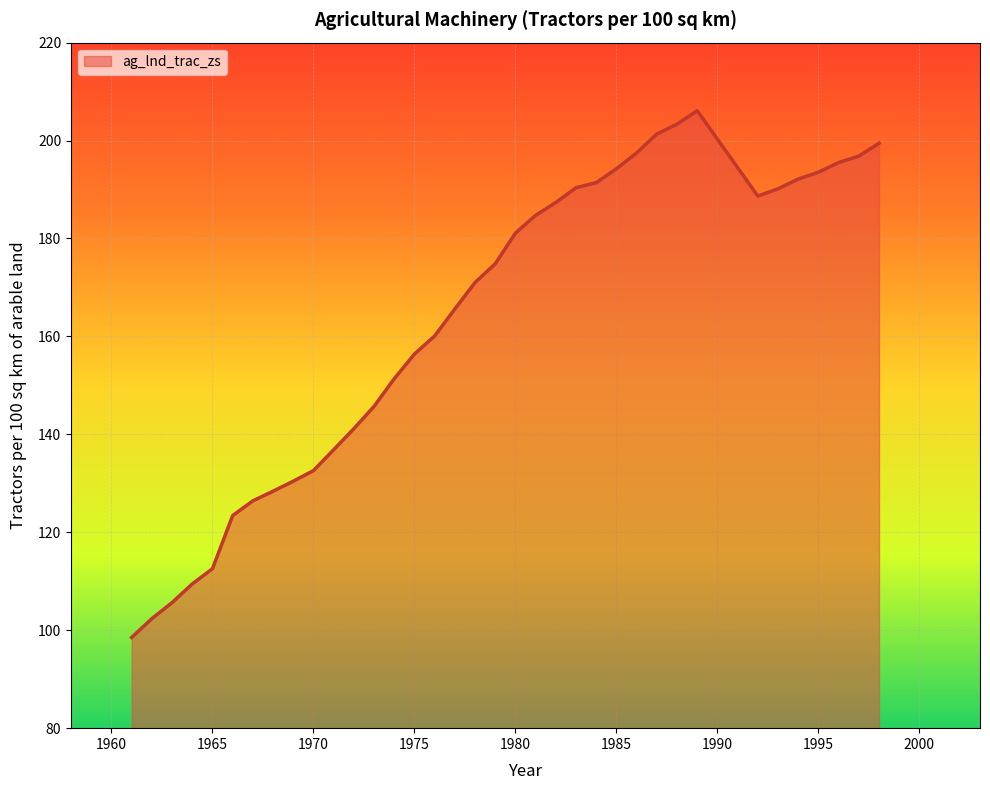

What is the maximum value shown in the chart?

206.1